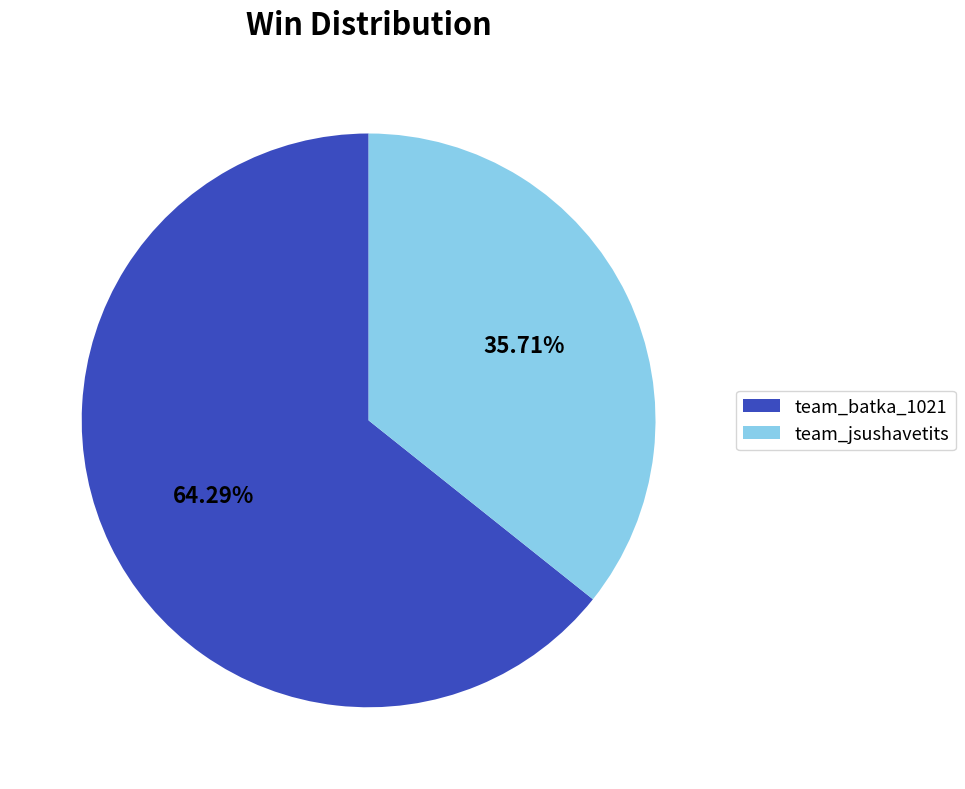

Rank the categories by value from highest to lowest.

team_batka_1021, team_jsushavetits